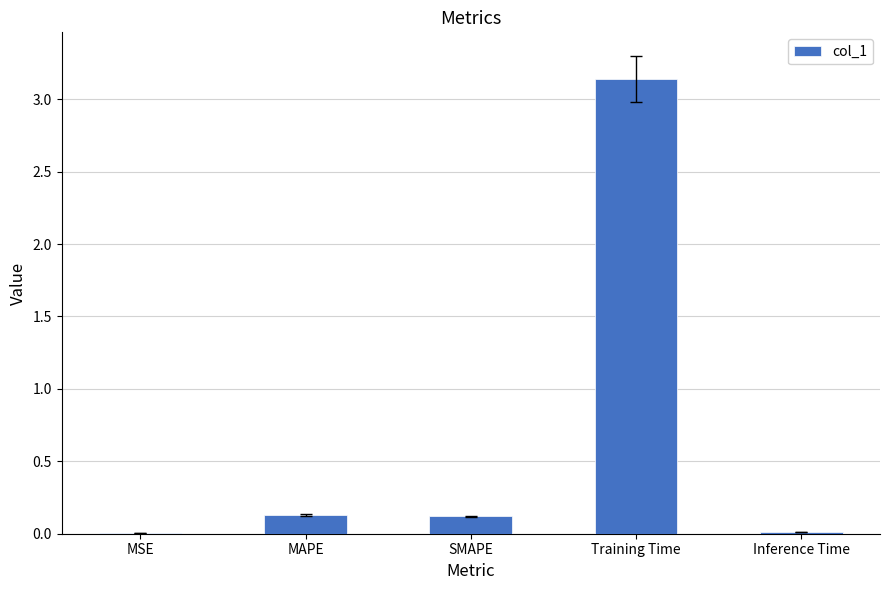

Which category has the highest value across all series?

Training Time